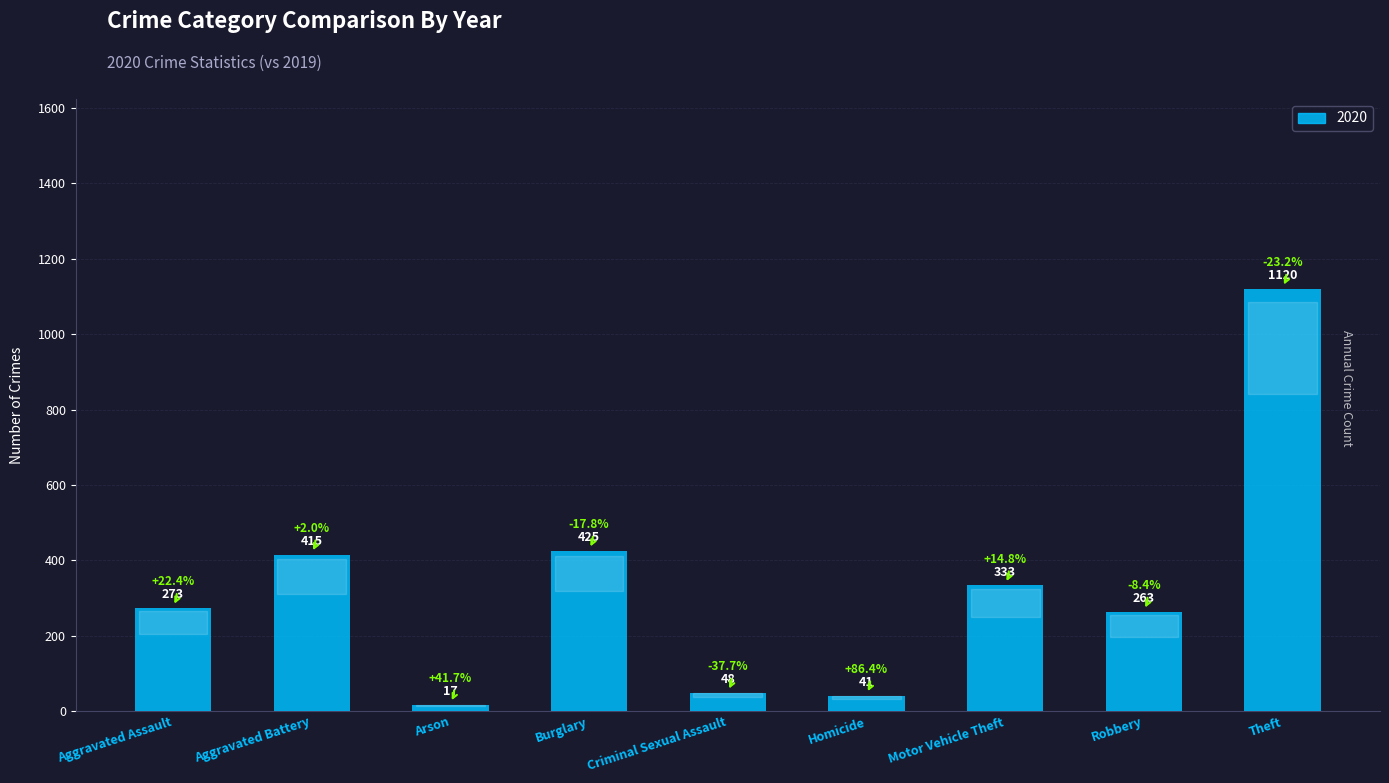

Are the bars horizontal?

No